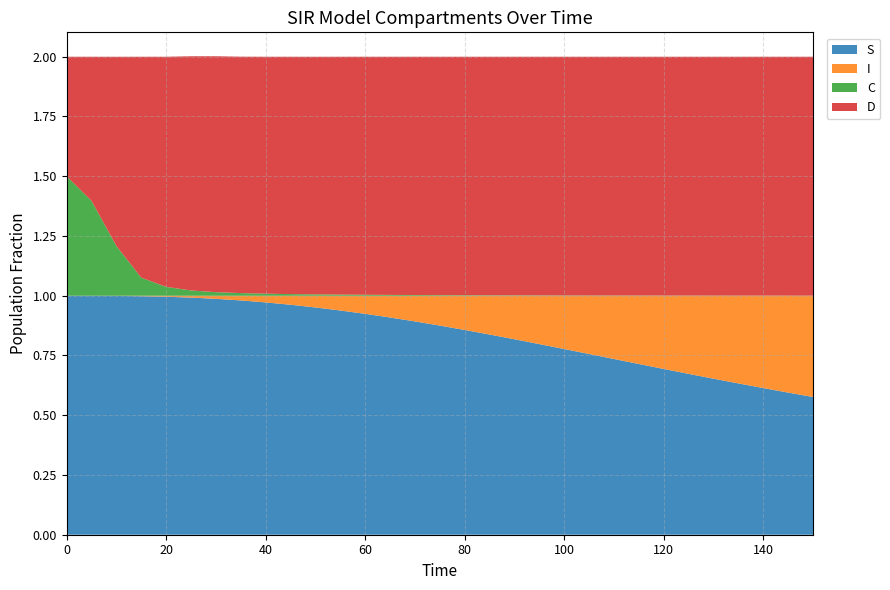

Reading left to right, what are all the values shown in this chart?

S: 1.0	1.0	1.0	1.0	1.0	1.0	1.0	1.0	1.0	1.0	1.0	0.9	0.9	0.9	0.9	0.9	0.9	0.8	0.8	0.8	0.8	0.8	0.7	0.7	0.7	0.7	0.7	0.6	0.6	0.6	0.6
I: 0.0	0.0	0.0	0.0	0.0	0.0	0.0	0.0	0.0	0.0	0.0	0.1	0.1	0.1	0.1	0.1	0.1	0.2	0.2	0.2	0.2	0.2	0.3	0.3	0.3	0.3	0.3	0.4	0.4	0.4	0.4
C: 0.5	0.4	0.2	0.1	0.0	0.0	0.0	0.0	0.0	0.0	0.0	0.0	0.0	0.0	0.0	0.0	0.0	0.0	0.0	0.0	0.0	0.0	0.0	0.0	0.0	0.0	0.0	0.0	0.0	0.0	0.0
D: 0.5	0.6	0.8	0.9	1.0	1.0	1.0	1.0	1.0	1.0	1.0	1.0	1.0	1.0	1.0	1.0	1.0	1.0	1.0	1.0	1.0	1.0	1.0	1.0	1.0	1.0	1.0	1.0	1.0	1.0	1.0